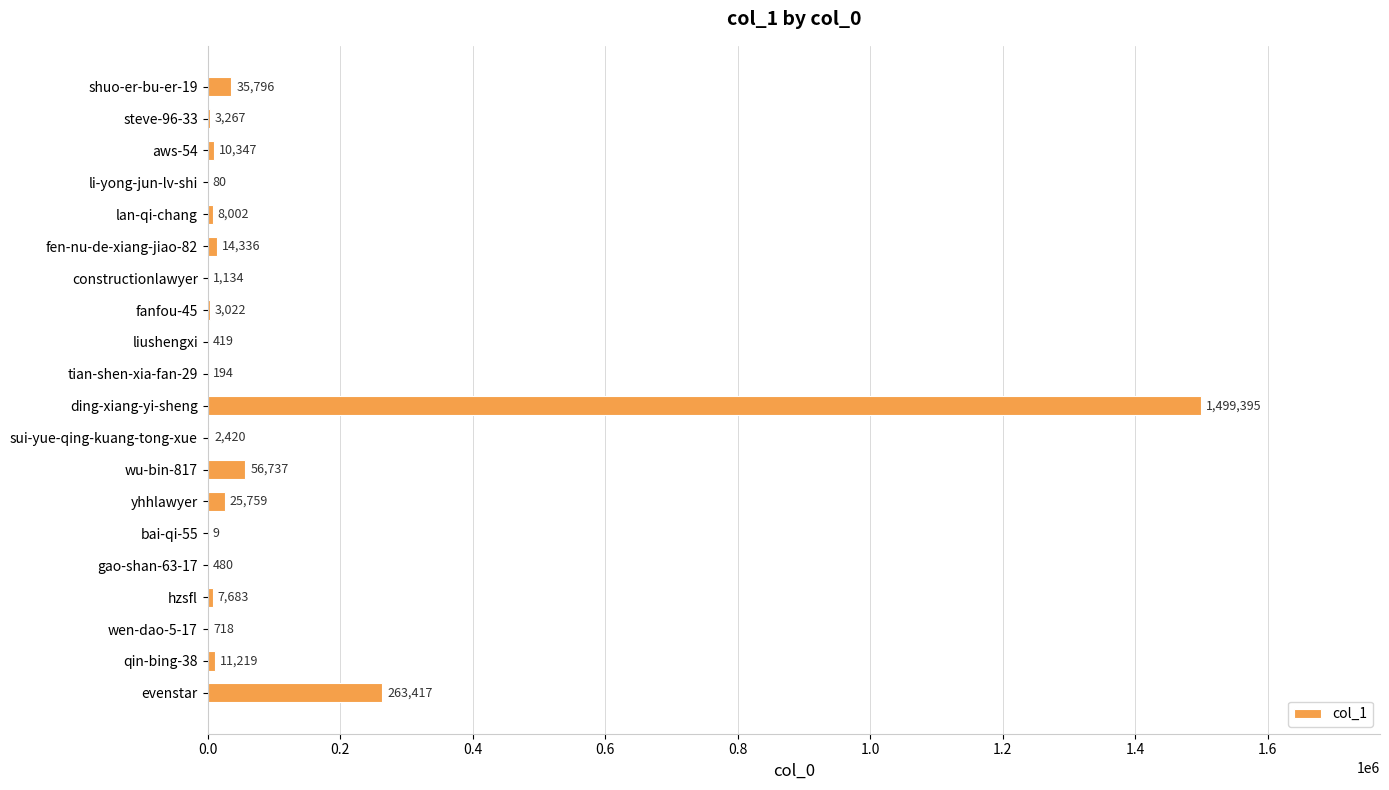

What is the ratio of the value at liushengxi to the value at gao-shan-63-17?

0.9